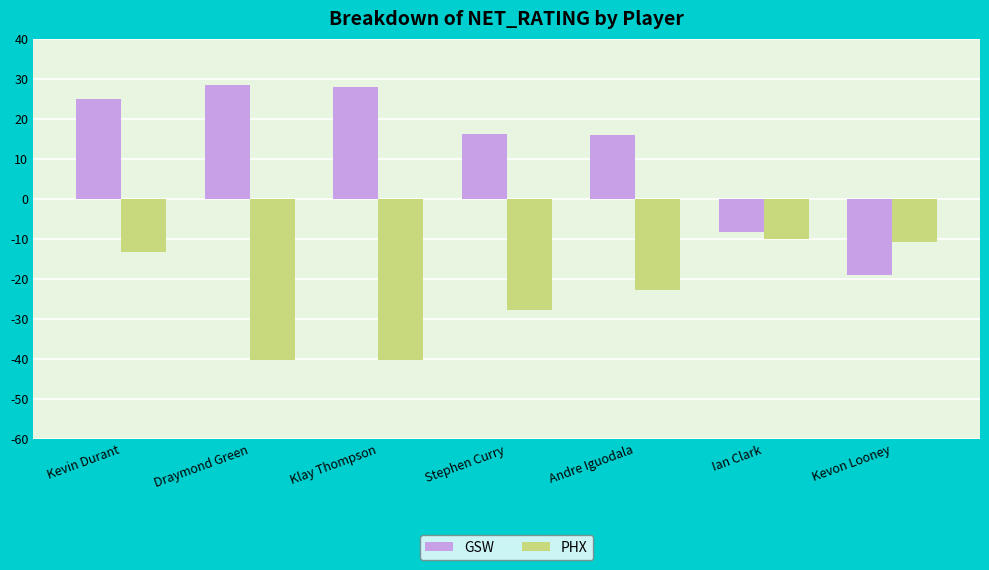

How many data points in PHX are above -22?

3